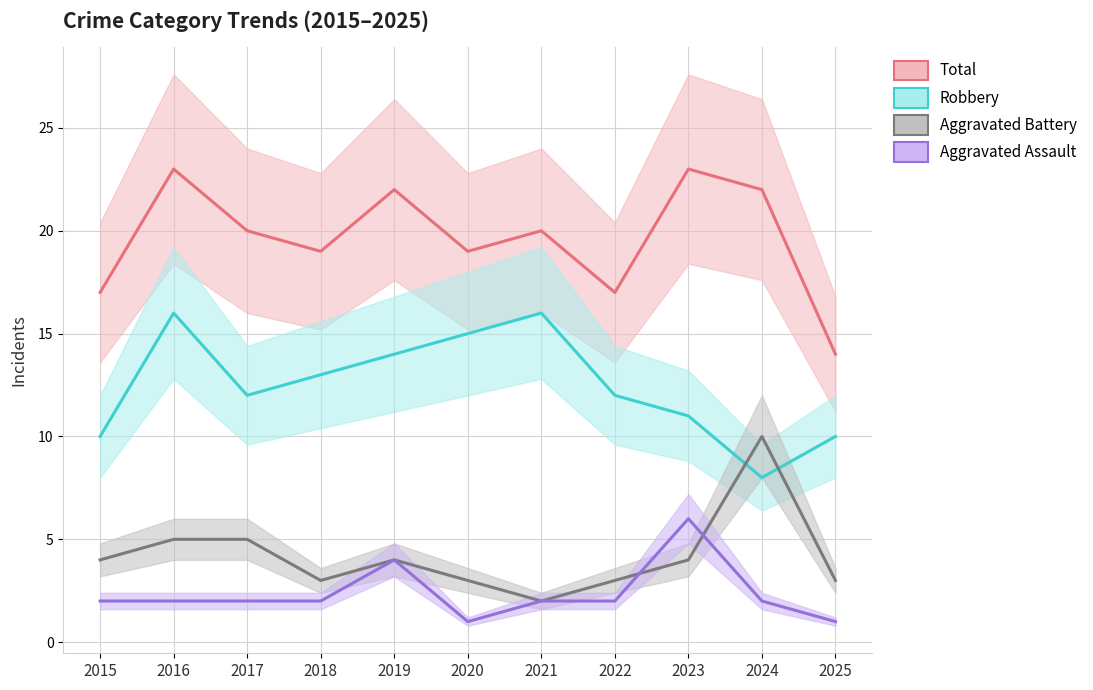

Which series changed the most between 2017 and 2020?

Robbery